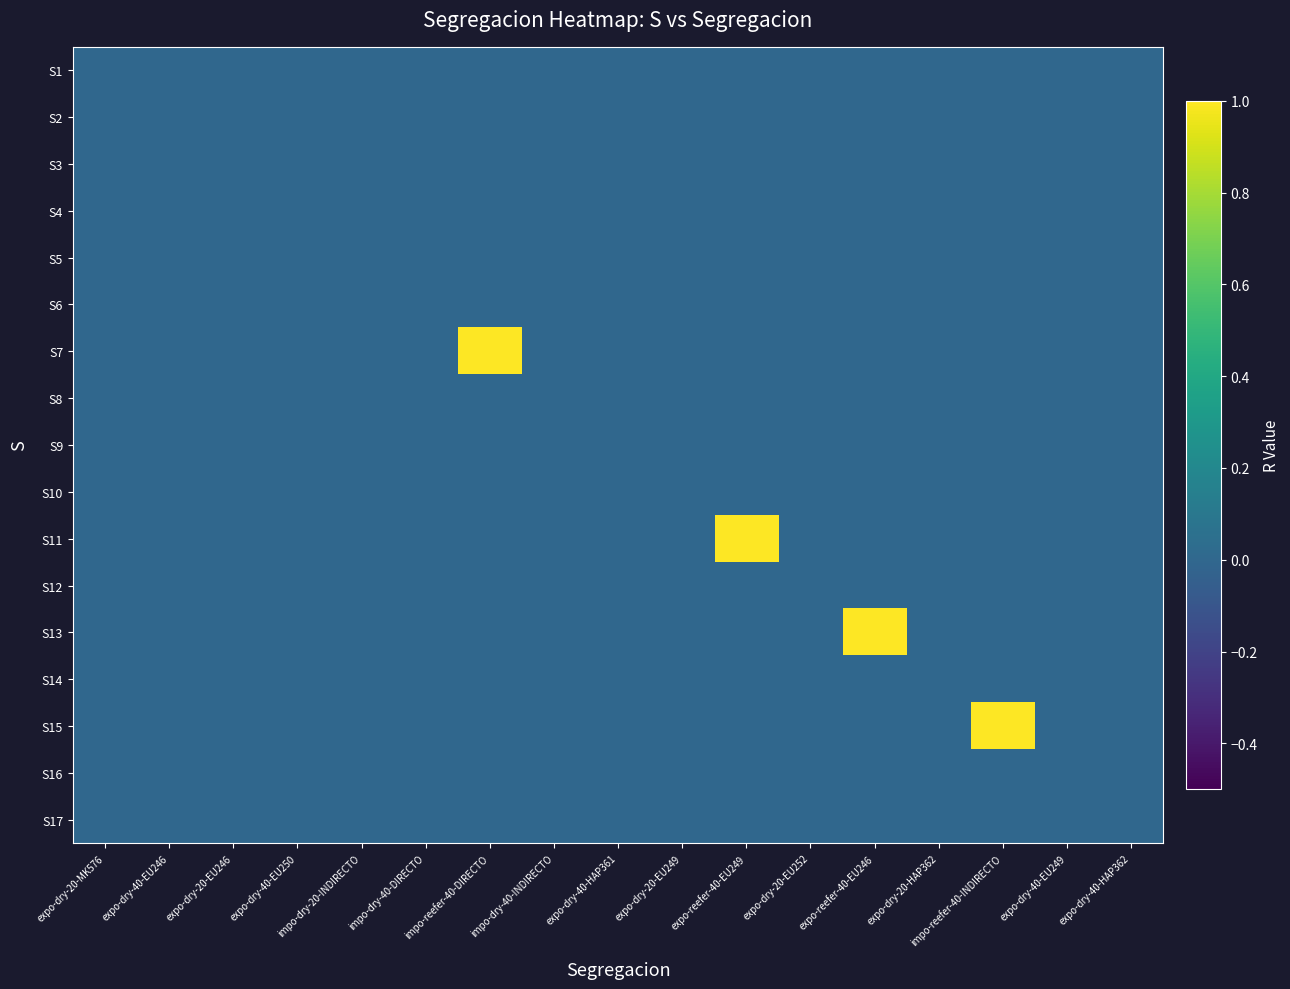

Which has a higher value, impo-reefer-40-INDIRECTO or expo-dry-40-EU250?

impo-reefer-40-INDIRECTO